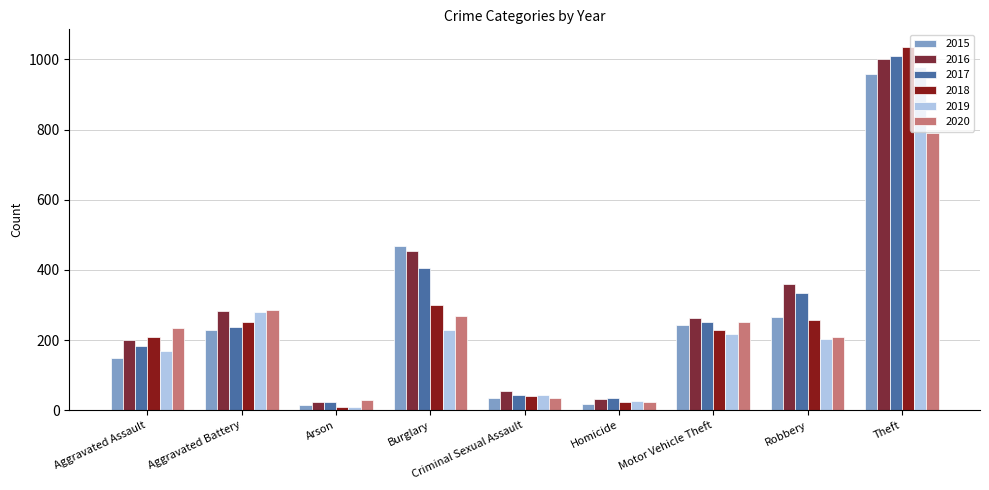

How many distinct data groups are displayed?

6